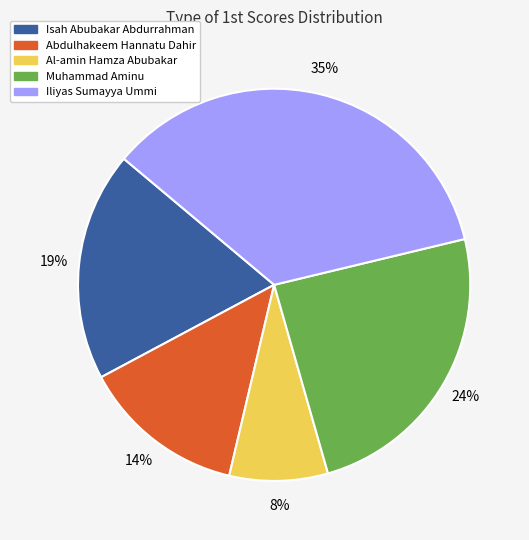

Combined, do Abdulhakeem Hannatu Dahir and Iliyas Sumayya Ummi account for over 50%?

No